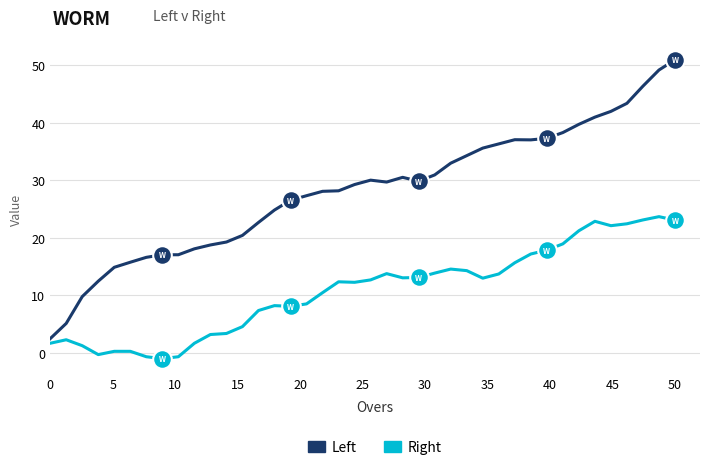

Which series has the largest total across all categories?

Left